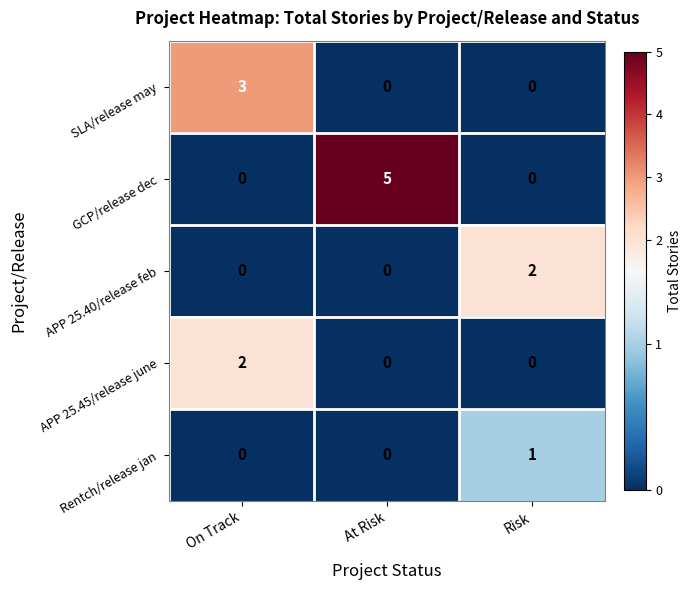

Which series changed the most between At Risk and Risk?

GCP/release dec